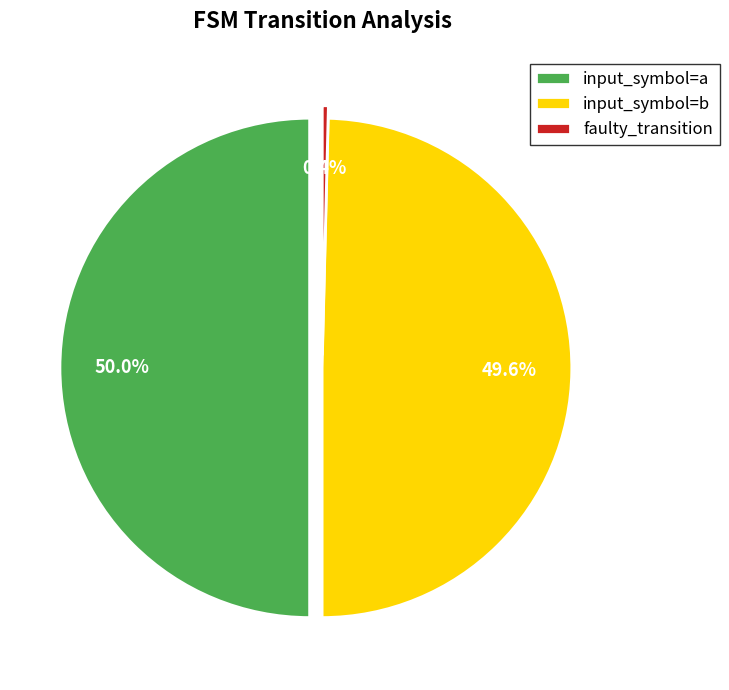

Does input_symbol=b account for over 50% of the chart?

No